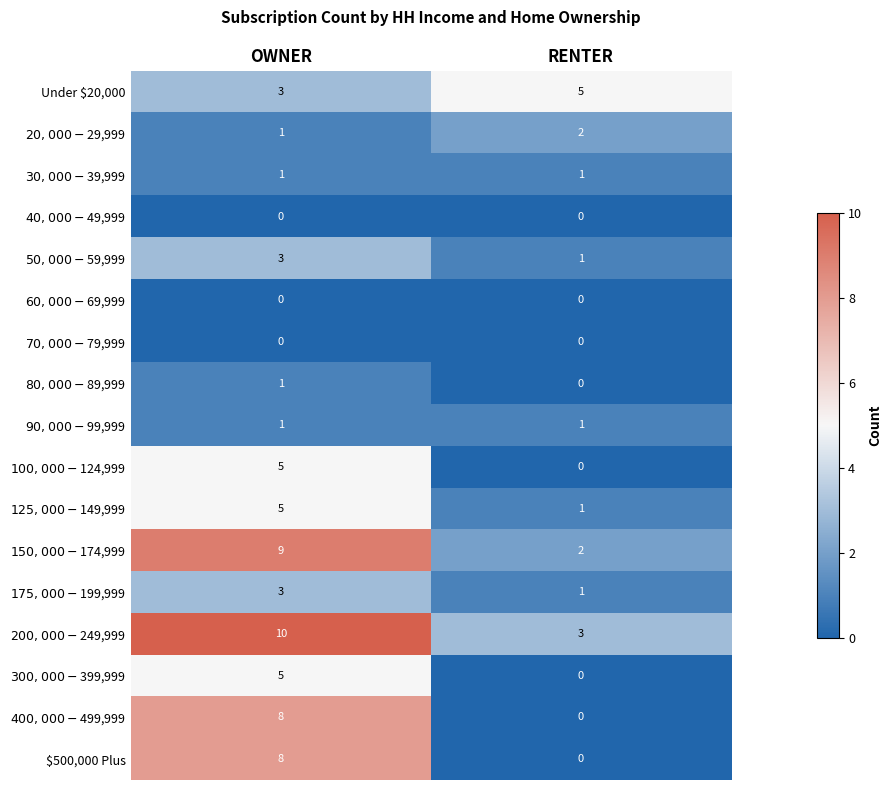

The $500,000 Plus series shows 0 at RENTER. True or false?

True